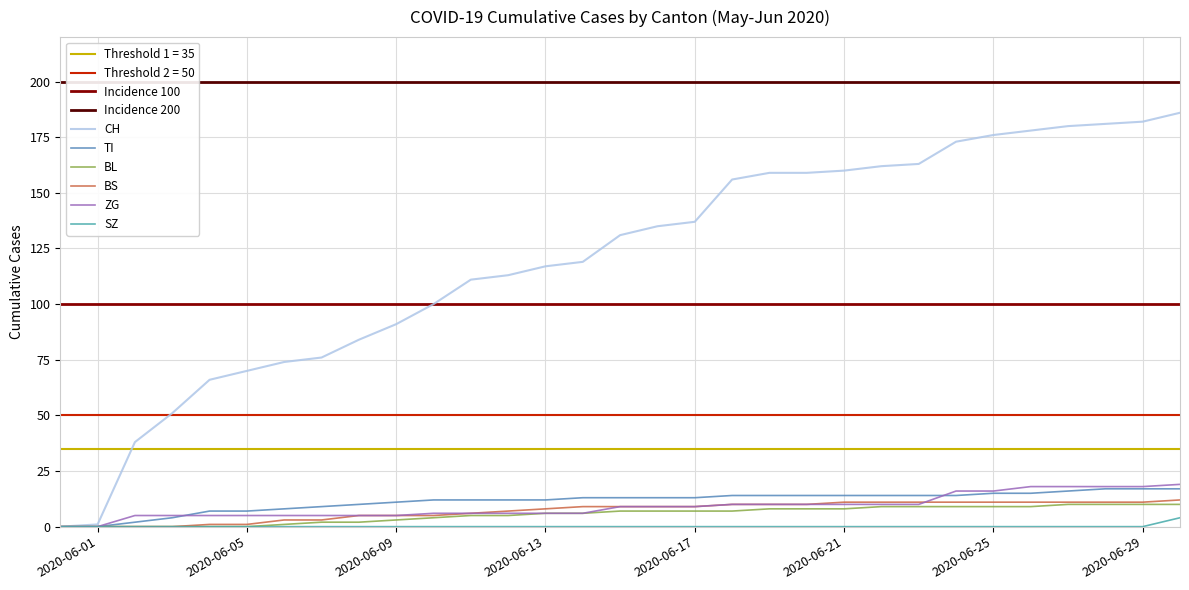

The TI series shows 12 at 2020-06-13. True or false?

True